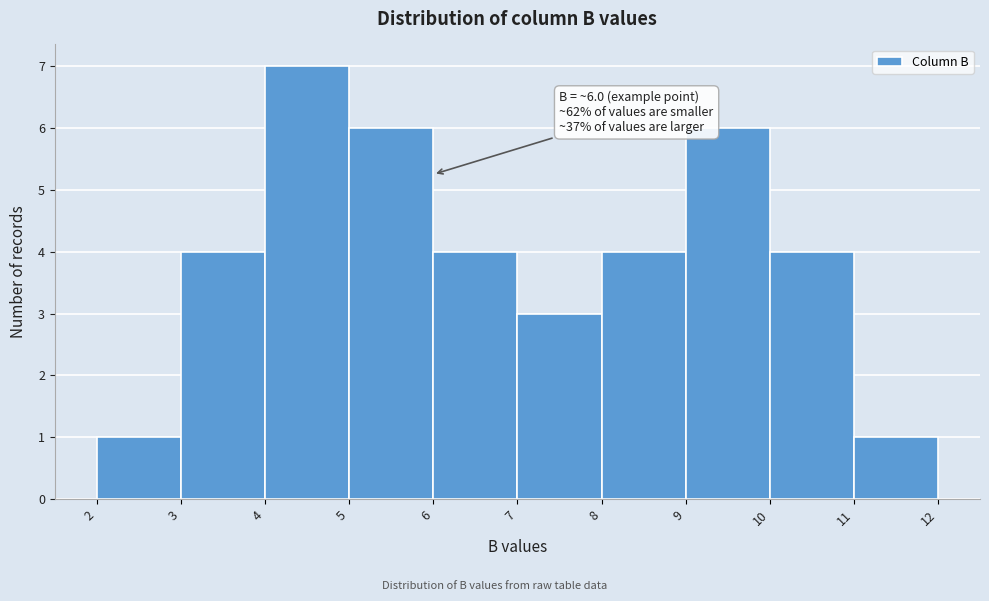

Over which range of the x-axis is the bar tallest?

4 to 5